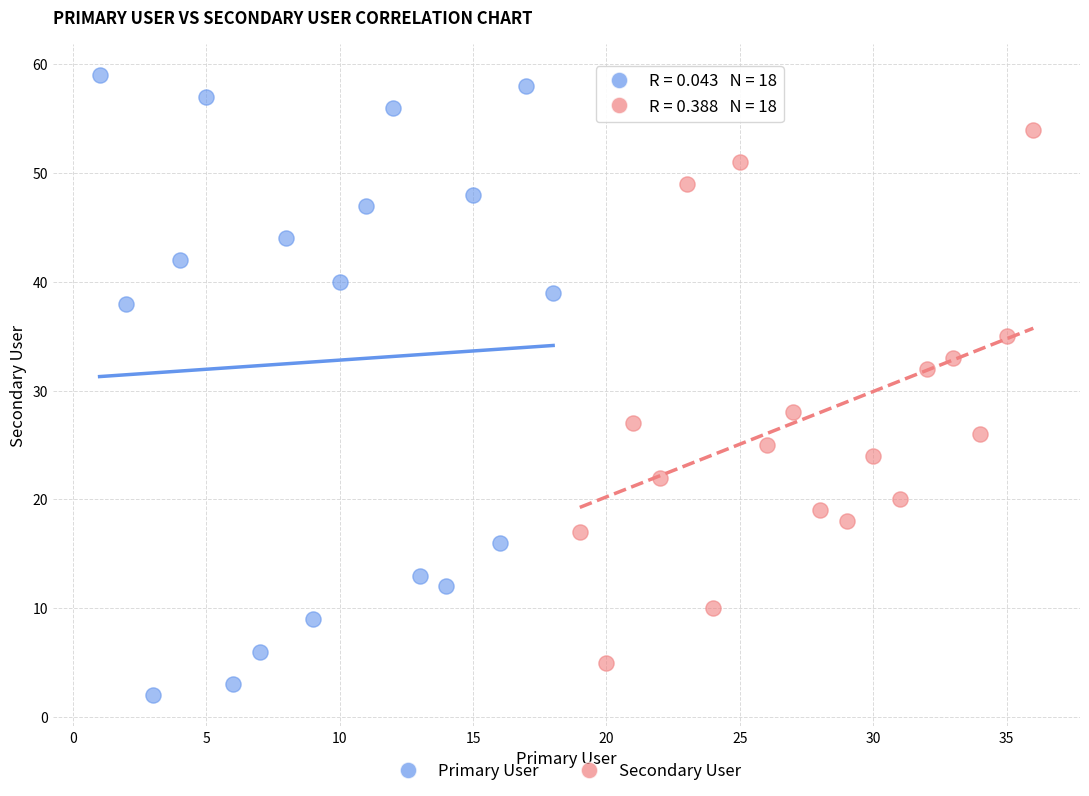

Which series contains the highest Y value?

Primary User